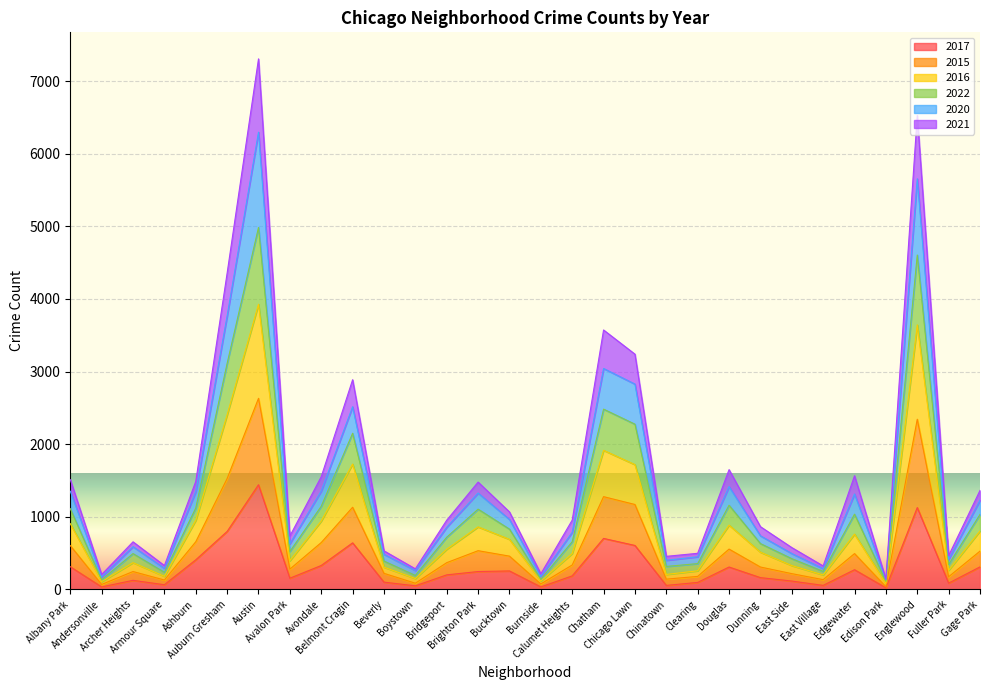

Is the value of 2021 at Dunning greater than the value of 2015 at Bucktown?

No